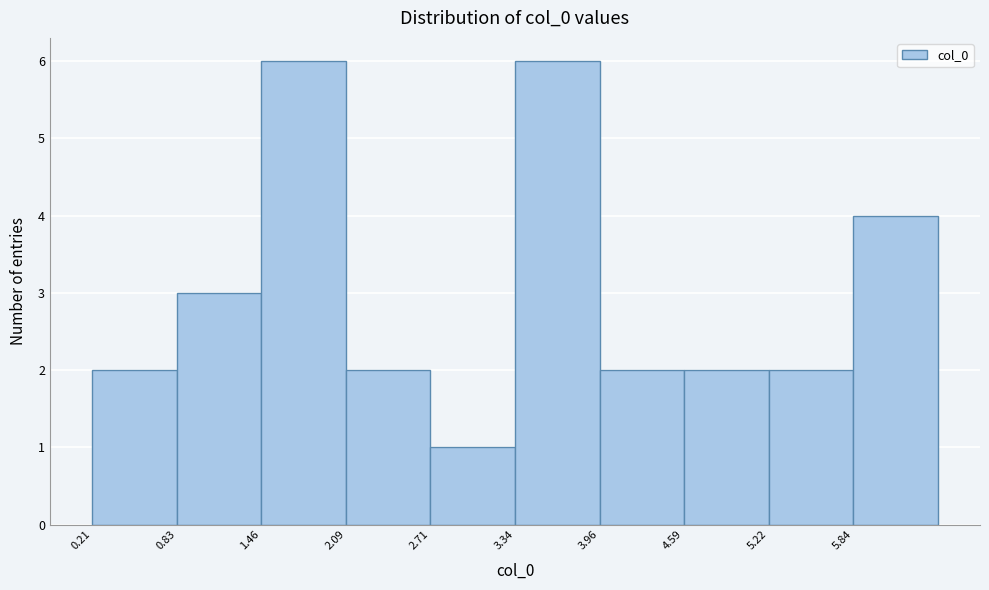

Reading left to right, list every bar in this chart as the range it spans on the x-axis followed by its height. Neither the bar edges nor the heights are printed on the chart, so give them approximately, as read against the axes.

0.2 to 0.8: 2
0.8 to 1.5: 3
1.5 to 2.1: 6
2.1 to 2.7: 2
2.7 to 3.3: 1
3.3 to 4.0: 6
4.0 to 4.6: 2
4.6 to 5.2: 2
5.2 to 5.8: 2
5.8 to 6.5: 4